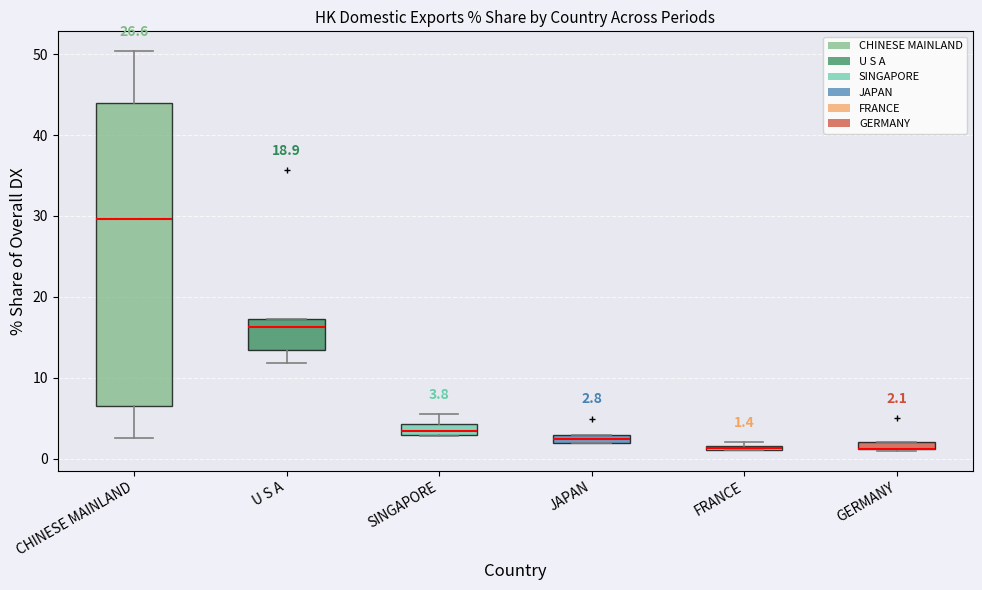

Comparing the boxes themselves (not the whiskers), which one is the tallest?

CHINESE MAINLAND